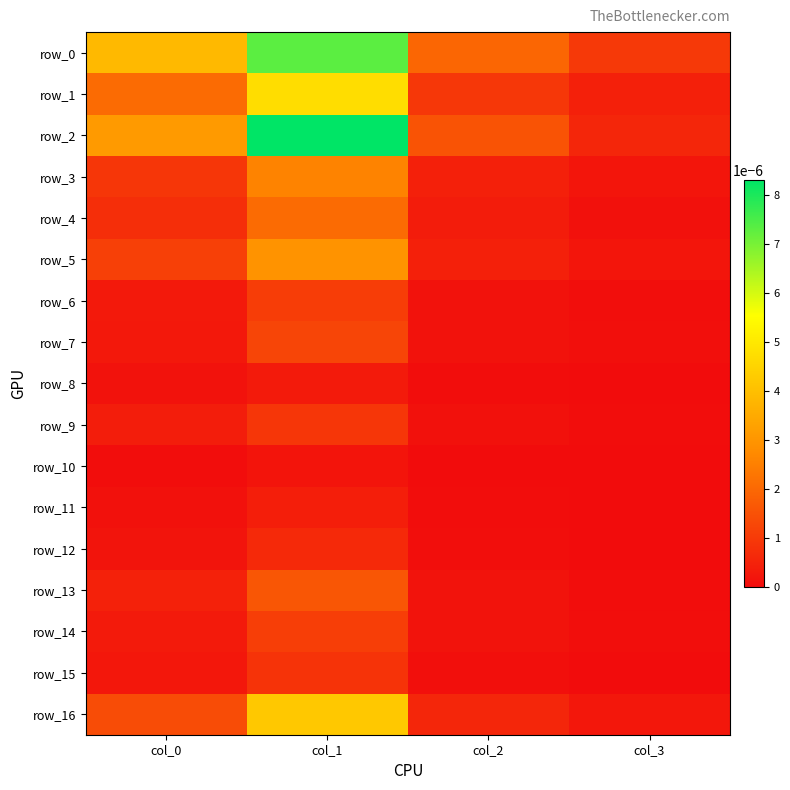

At which category does the chart reach its peak across all series?

col_1